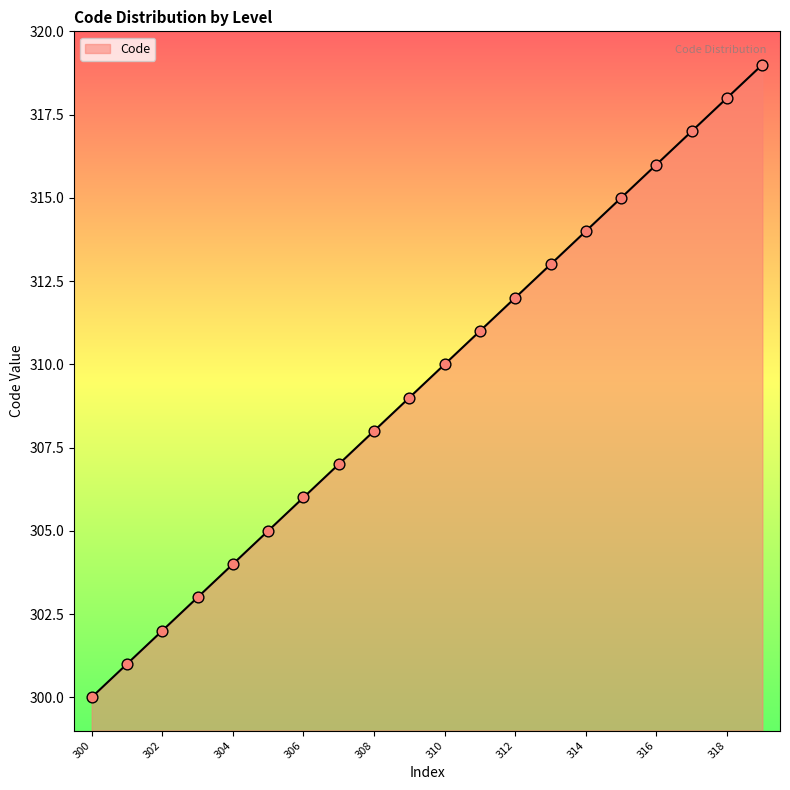

What is the maximum value shown in the chart?

319